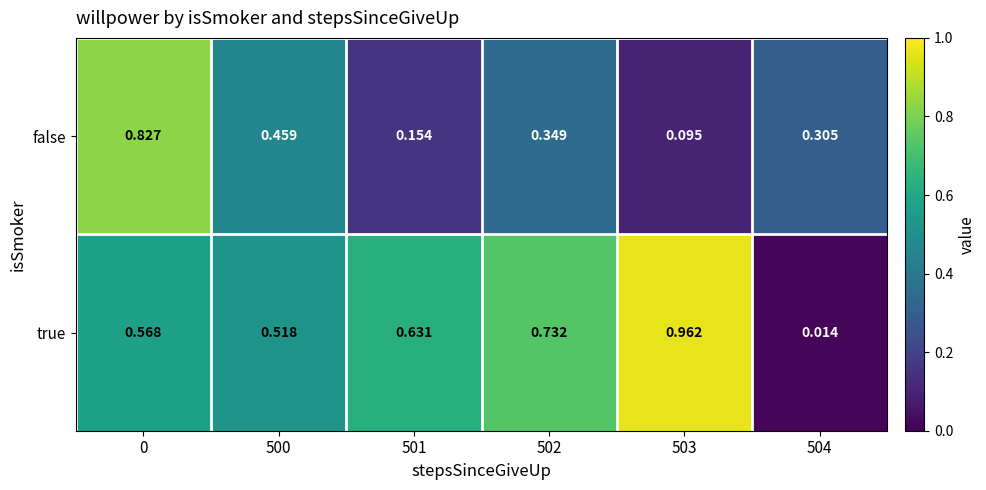

Which series has the largest range (max minus min)?

true